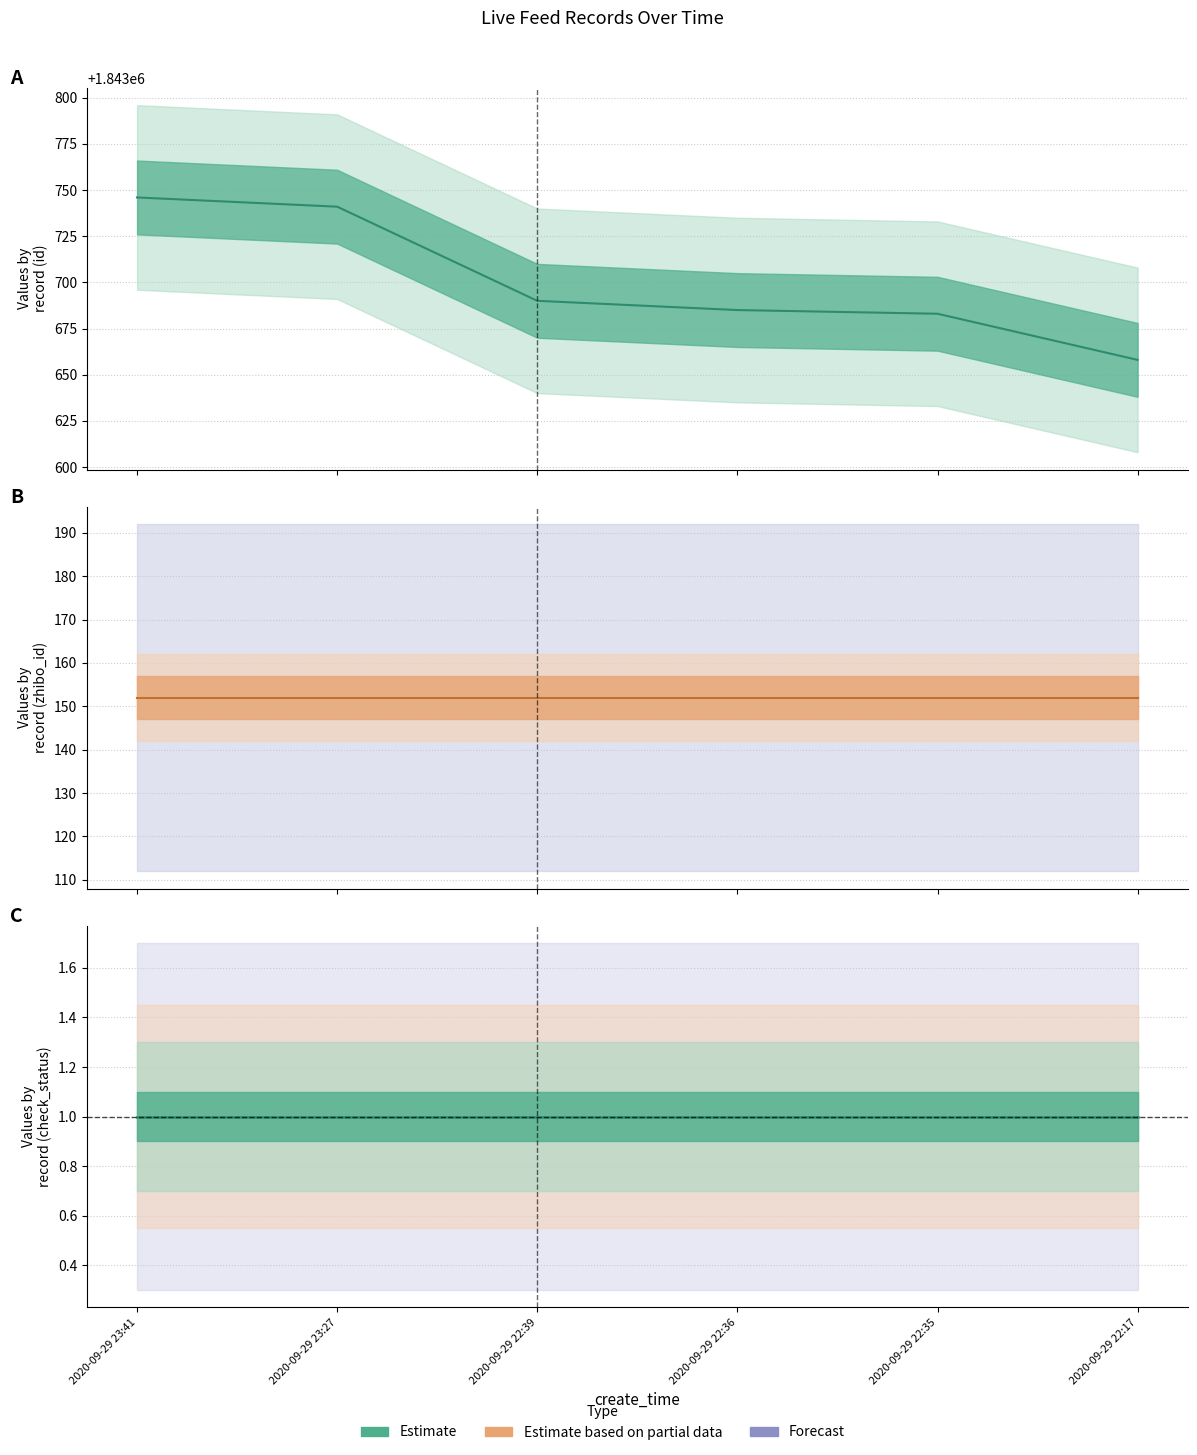

Is it true that id equals 1843746 at 2020-09-29 23:41?

True